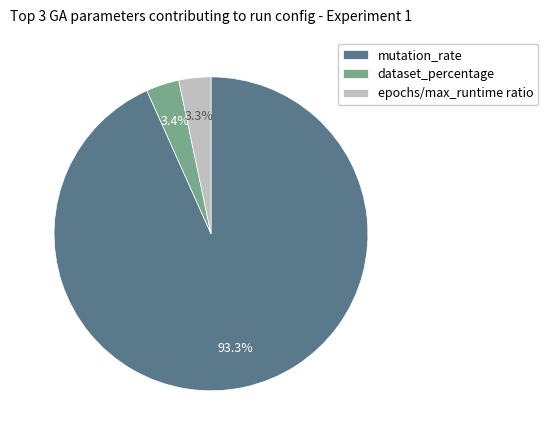

Which slice is the largest?

mutation_rate